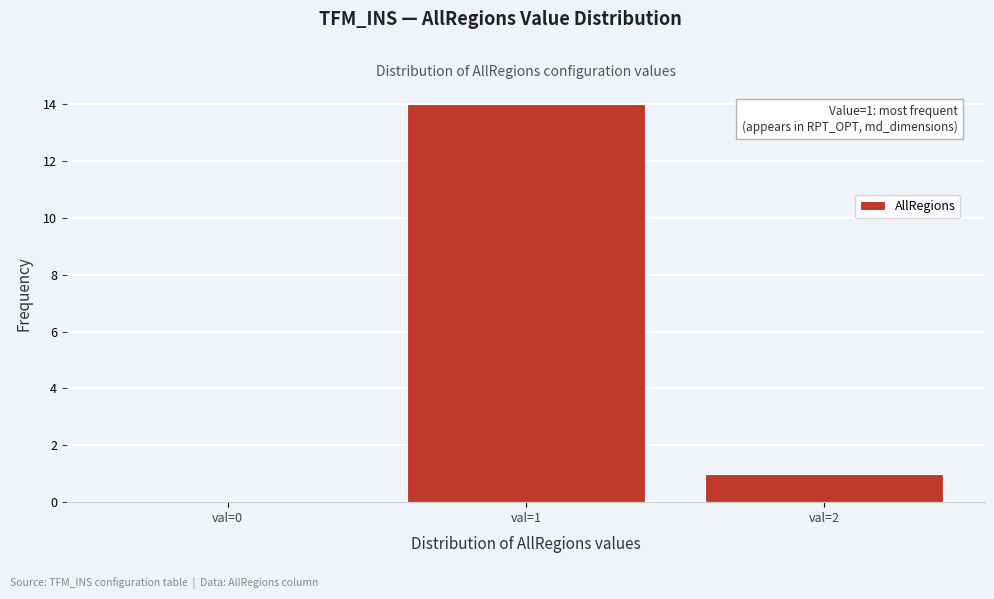

Over which range of the x-axis is the bar tallest?

0.5 to 1.5